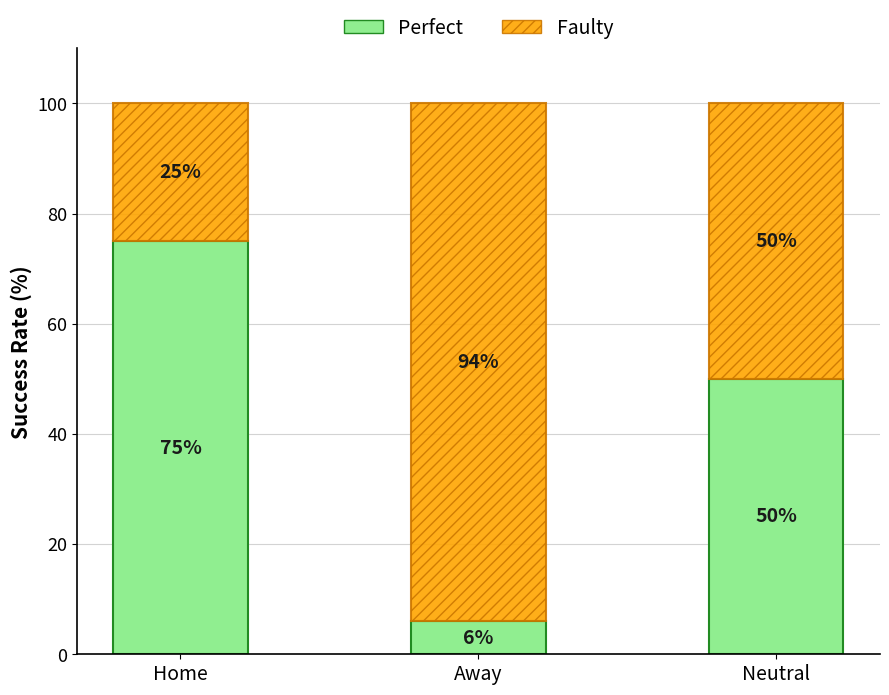

Which category has the highest value in the Perfect series?

Home